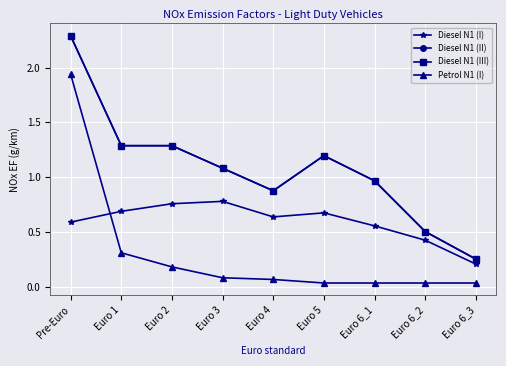

Does the chart have visible grid lines?

Yes